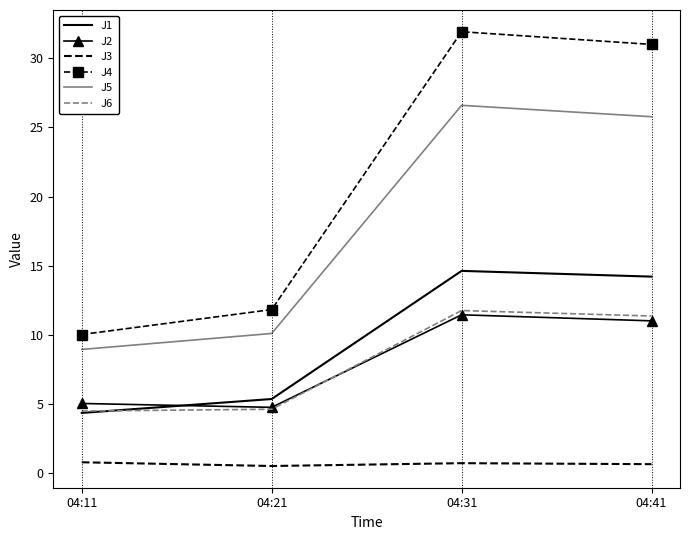

True or false: J5 and J6 intersect in this chart.

False